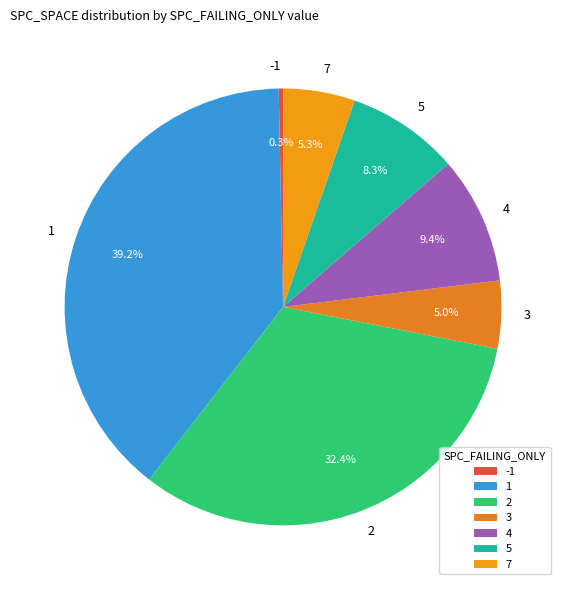

Between 7 and -1, which is larger?

7